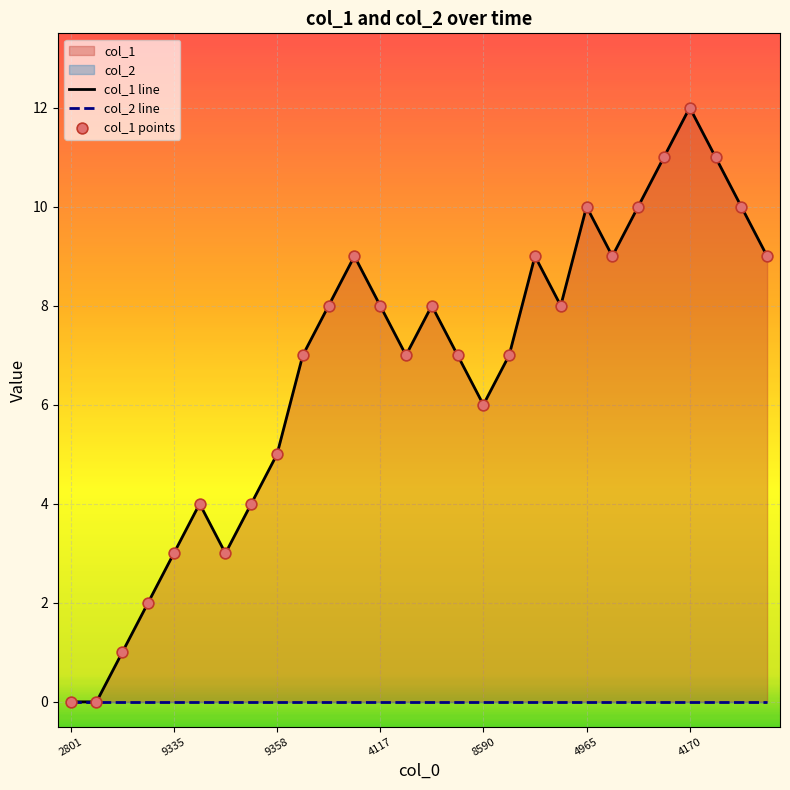

Which series reaches the maximum Y coordinate?

col_1 line